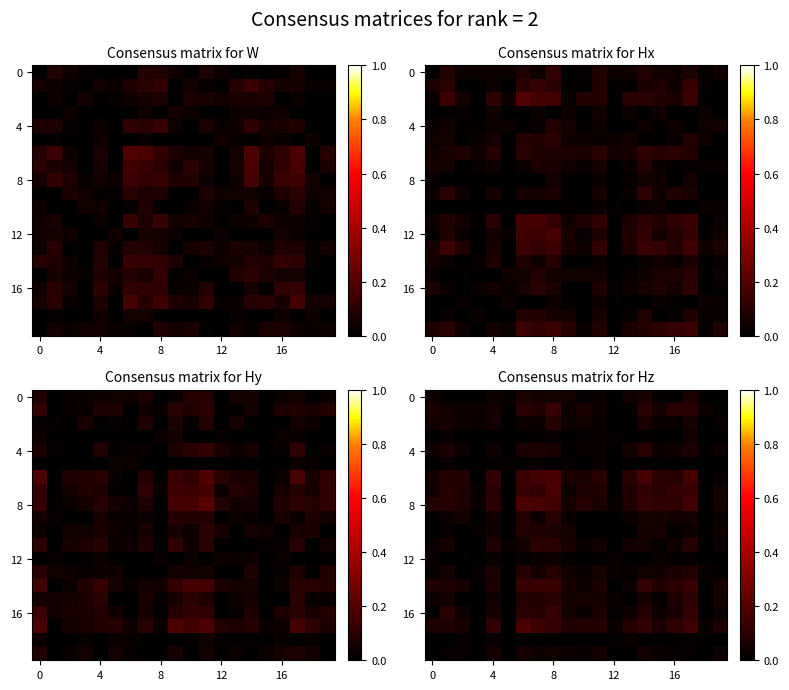

What is the maximum value shown in the chart?

0.2